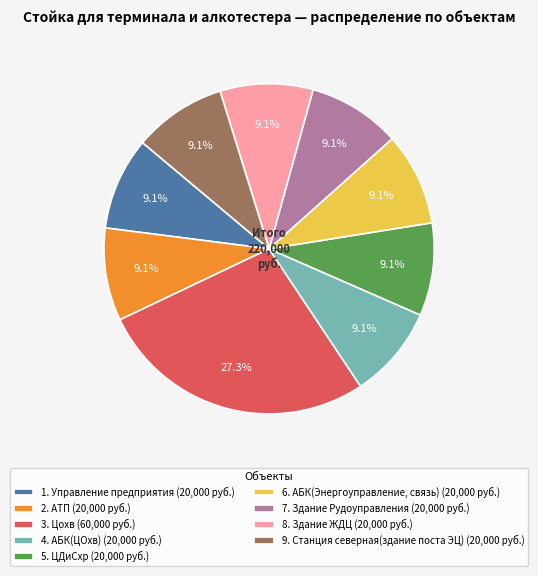

What is the ratio of the value at 2. АТП (20,000 руб.) to the value at 3. Цохв (60,000 руб.)?

0.3